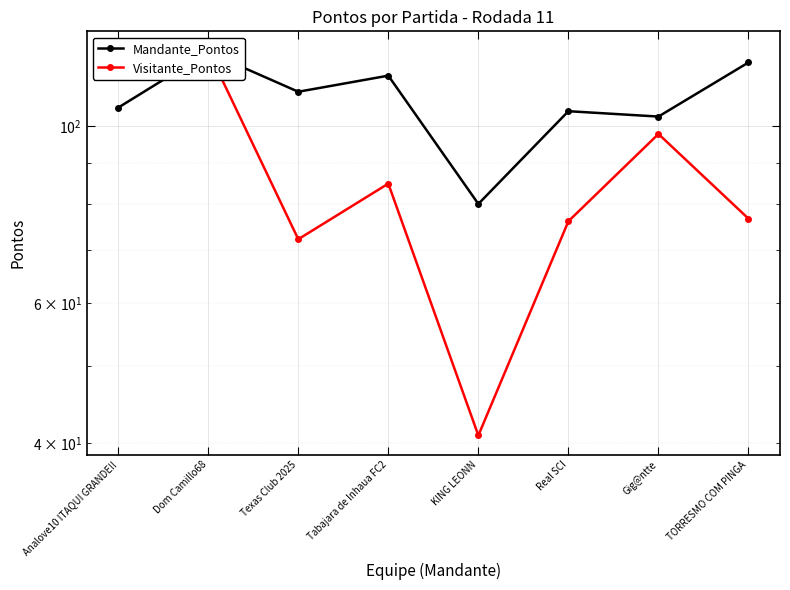

Which series has the largest range (max minus min)?

Visitante_Pontos